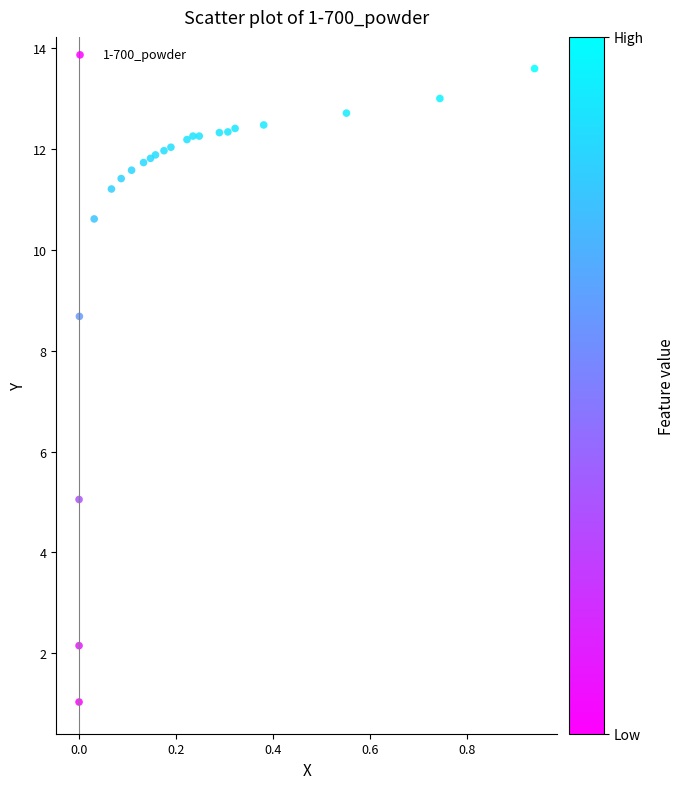

What Y value in the scatter plot is closest to 7?

8.7